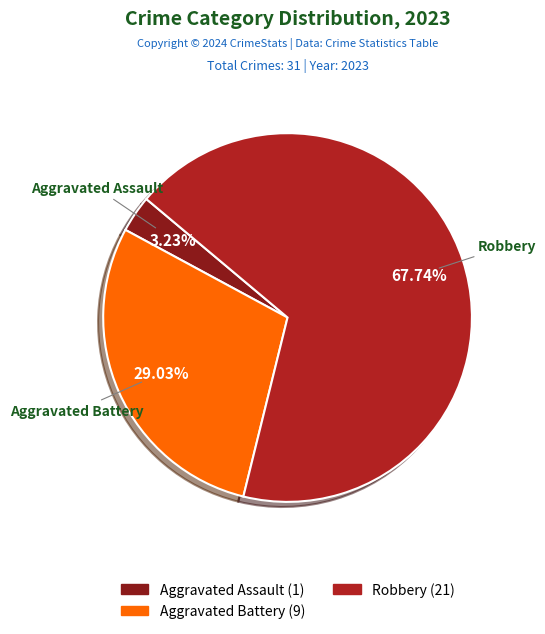

Does any single category account for the majority?

Yes